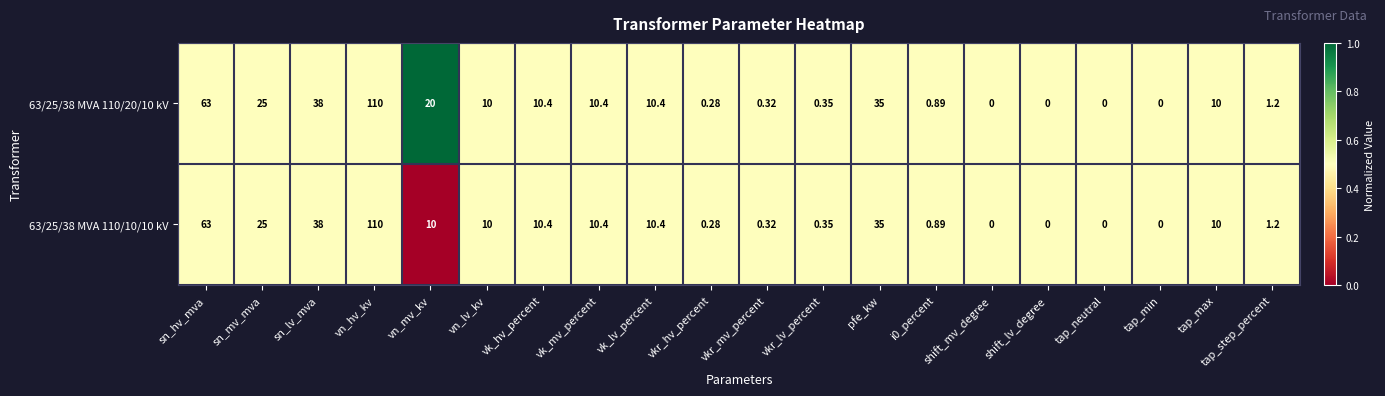

Is the value of 63/25/38 MVA 110/10/10 kV at sn_hv_mva greater than the value of 63/25/38 MVA 110/20/10 kV at sn_lv_mva?

Yes